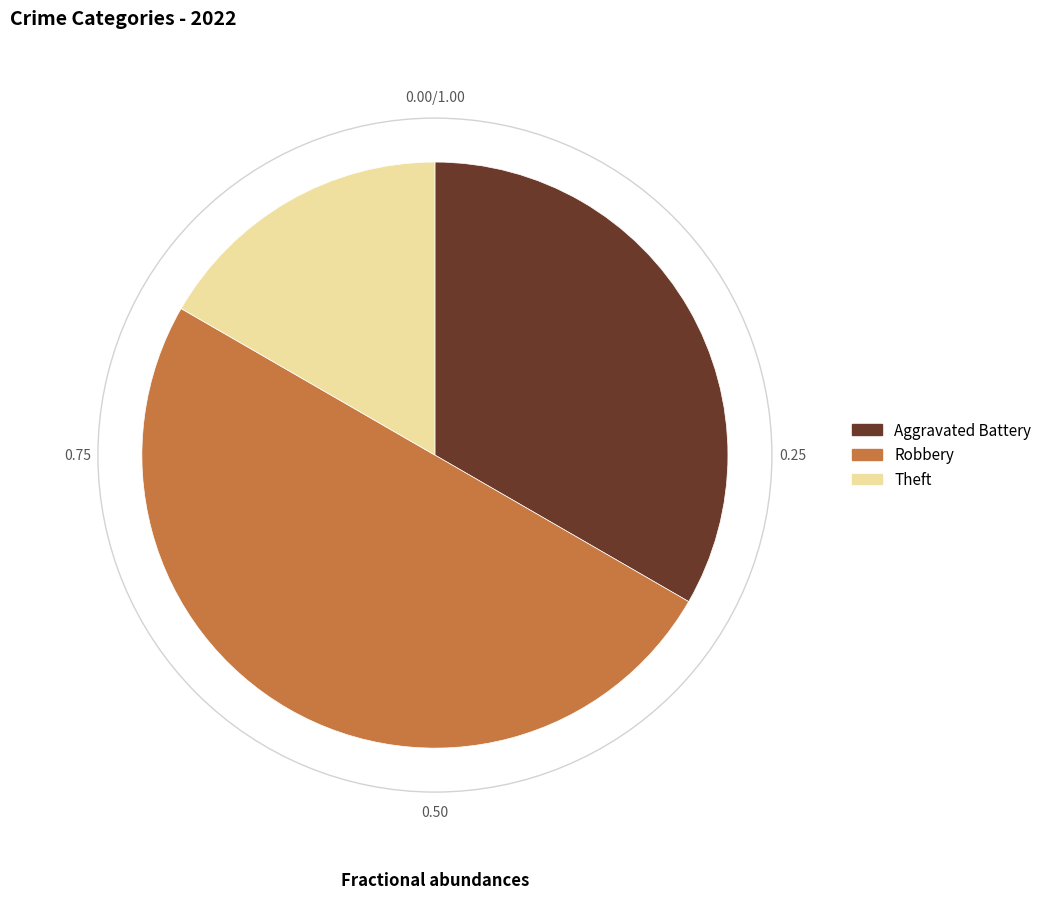

Combined, do Robbery and Theft account for over 50%?

Yes